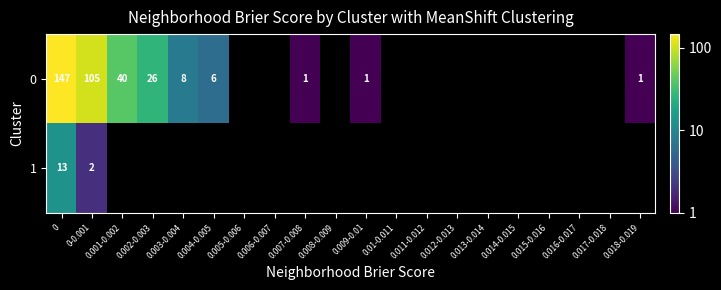

Is it true that 0 equals 8 at 0.003-0.004?

True